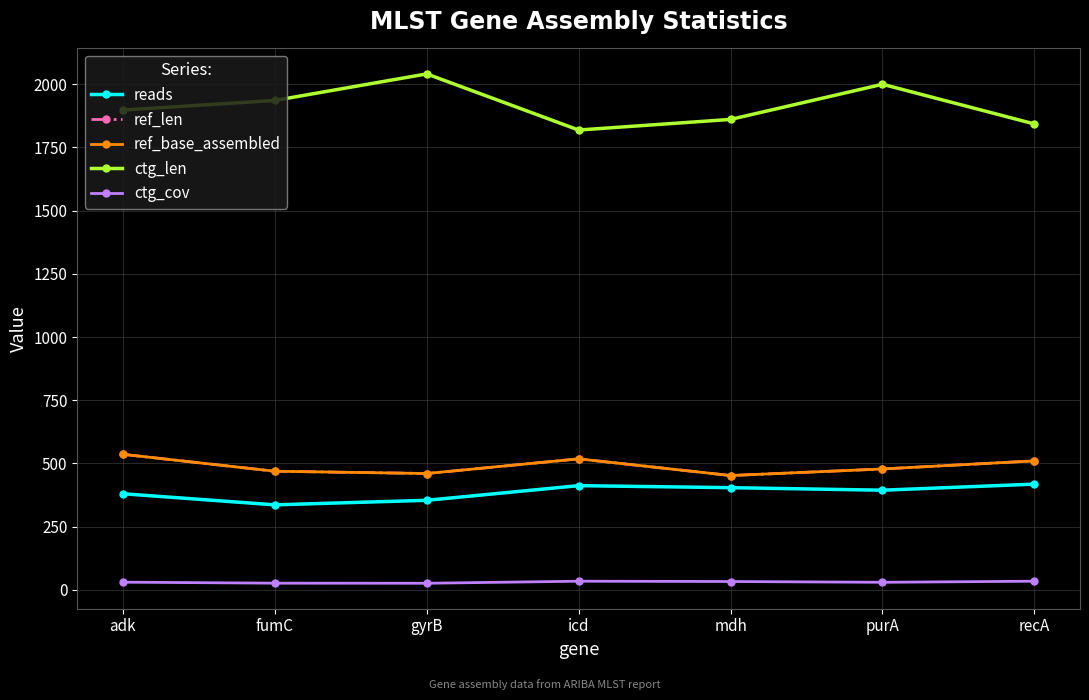

What is the approximate value of ref_base_assembled at icd?

518.0